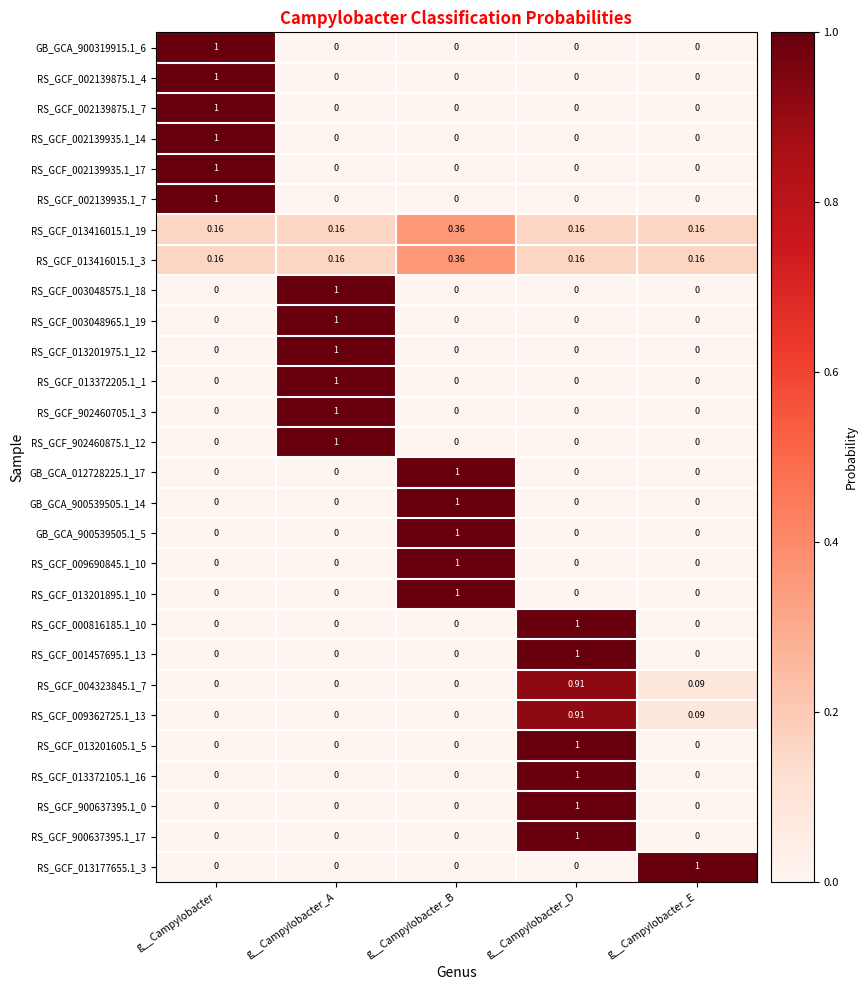

At which category is the sum across all series the highest?

g__Campylobacter_D